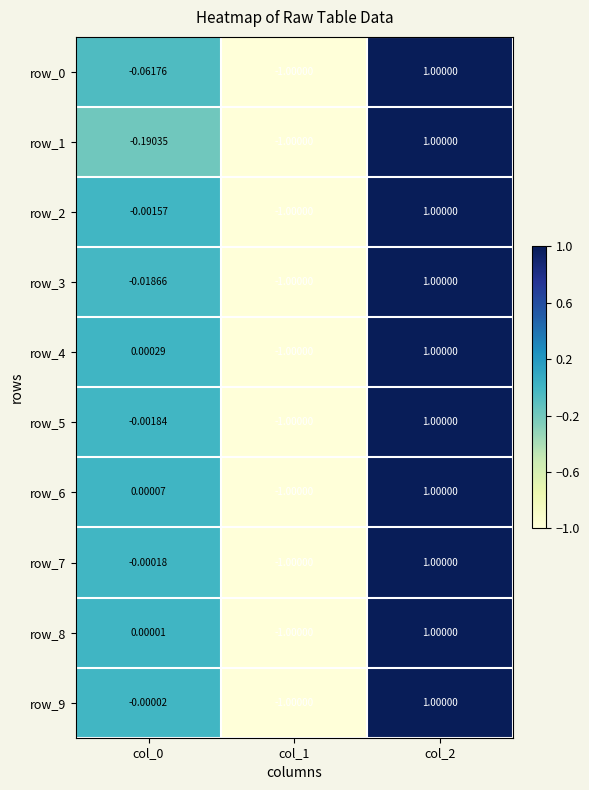

At which label is row_4 closest to 0?

col_0